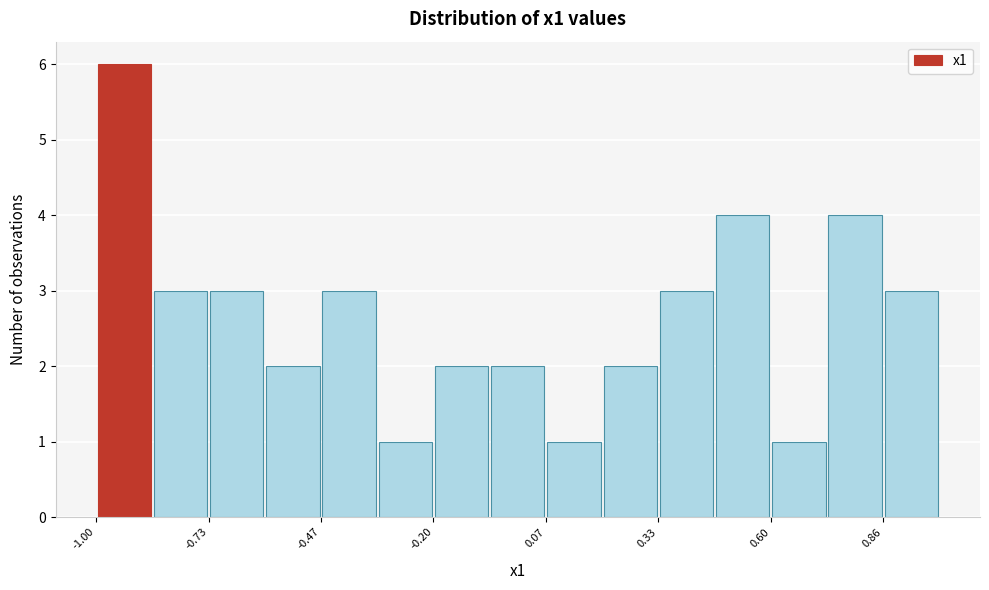

Read against the x-axis, roughly where is the centre of the tallest bar?

-0.95